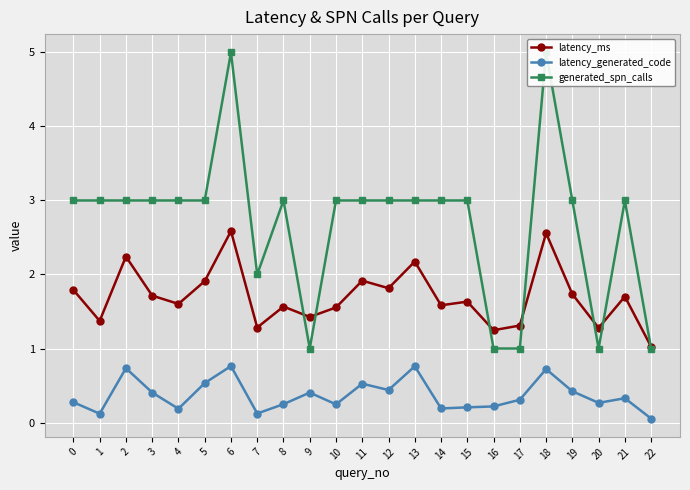

Is it true that latency_ms equals 2.9 at 2?

False